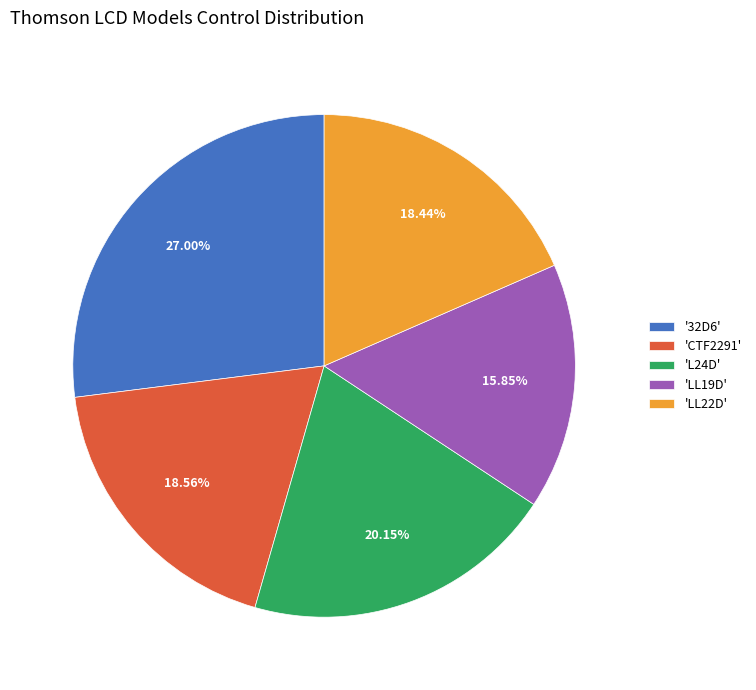

Which has a higher value, 'L24D' or 'LL19D'?

'L24D'